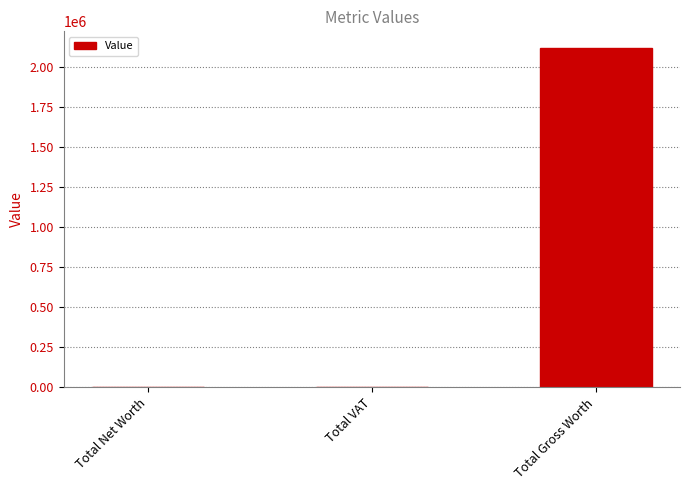

Is it true that the value at Total VAT is 10?

True